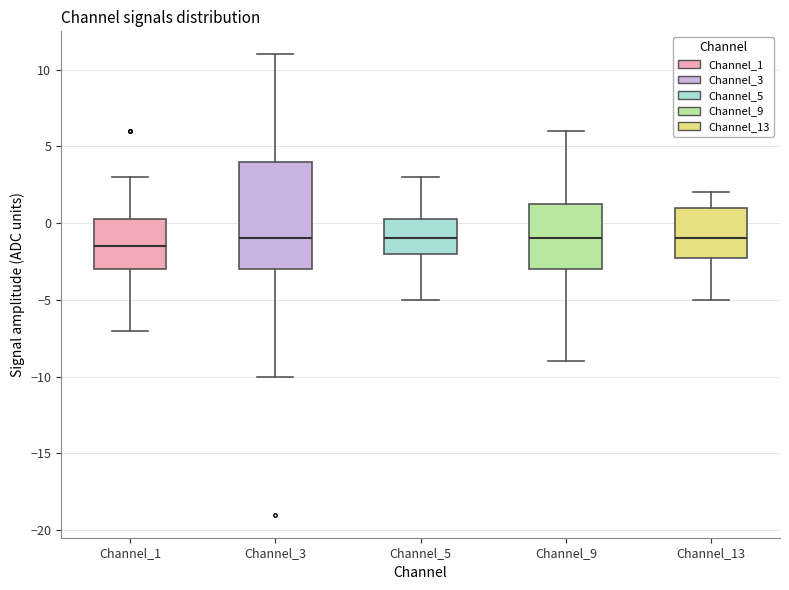

Where is the upper edge of the box for Channel_1 on the y-axis? The values are not printed on the chart, so give them approximately, as read against the axis.

0.5